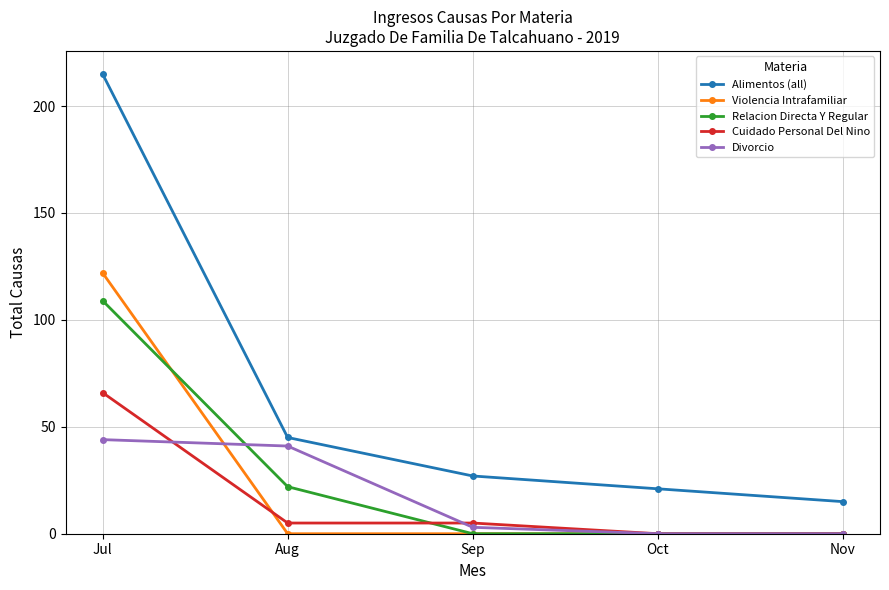

What are all the series names shown in the legend?

Alimentos (all), Violencia Intrafamiliar, Relacion Directa Y Regular, Cuidado Personal Del Nino, Divorcio